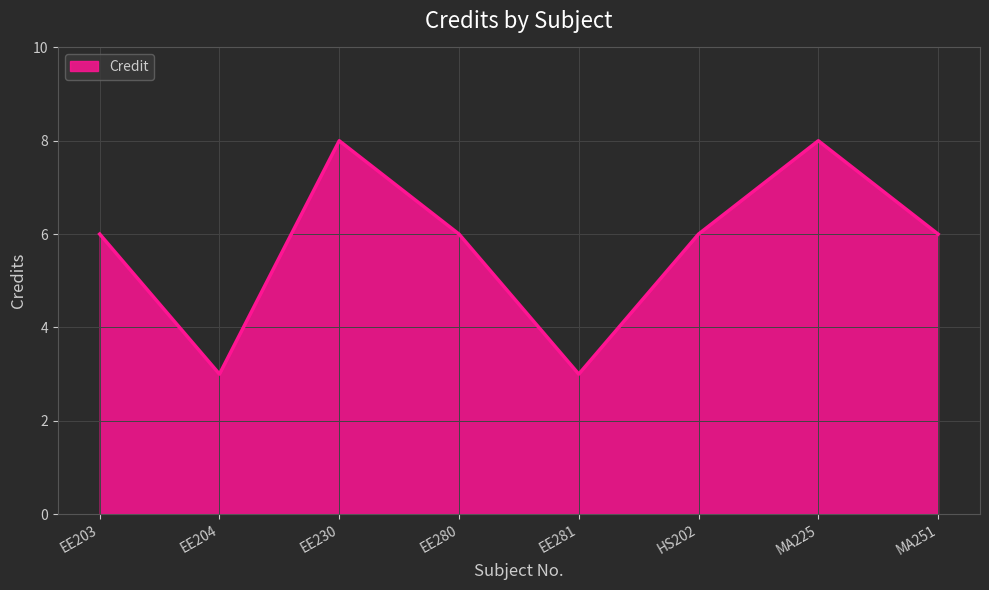

The chart shows a value of 3 at EE204. True or false?

True